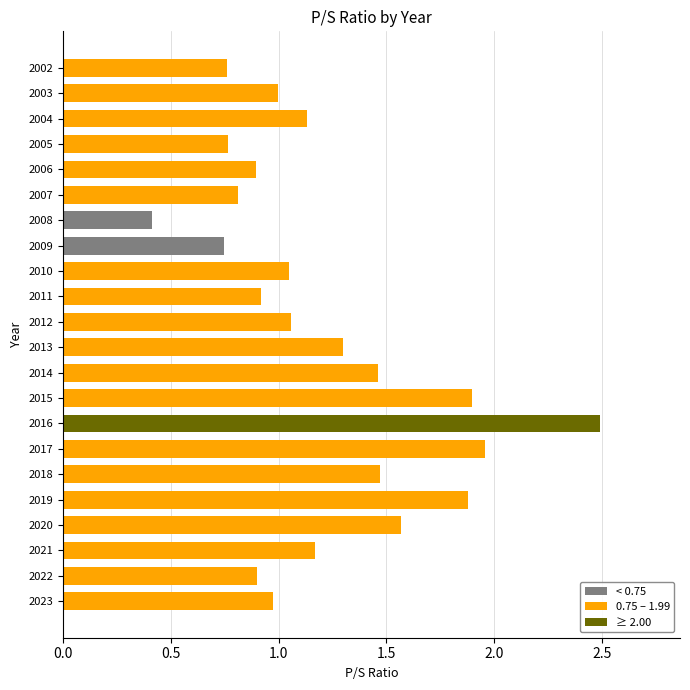

True or false: the data shows 0.1 at 2008.

False